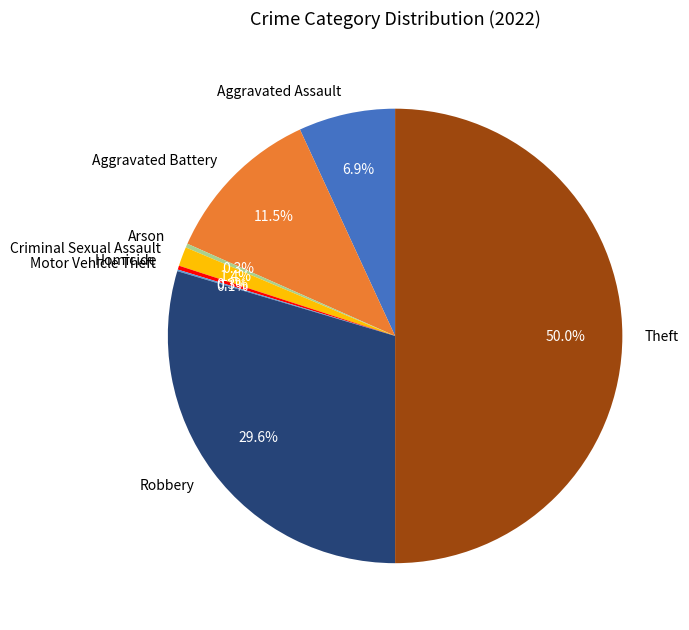

To the nearest percent, what is the difference between the largest and smallest slice percentages?

50%